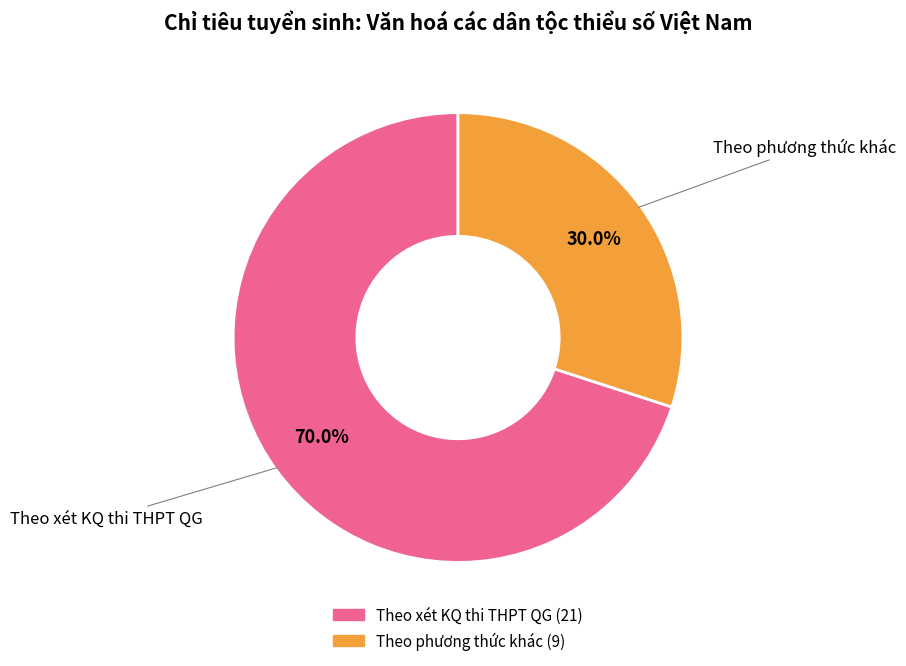

What percentage do Theo phương thức khác and Theo xét KQ thi THPT QG together represent?

100.0%